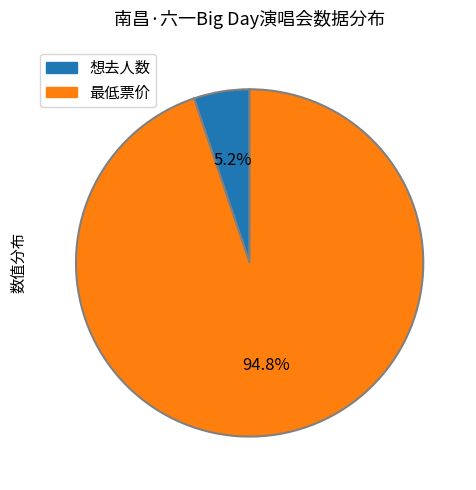

Which slice is the largest?

最低票价